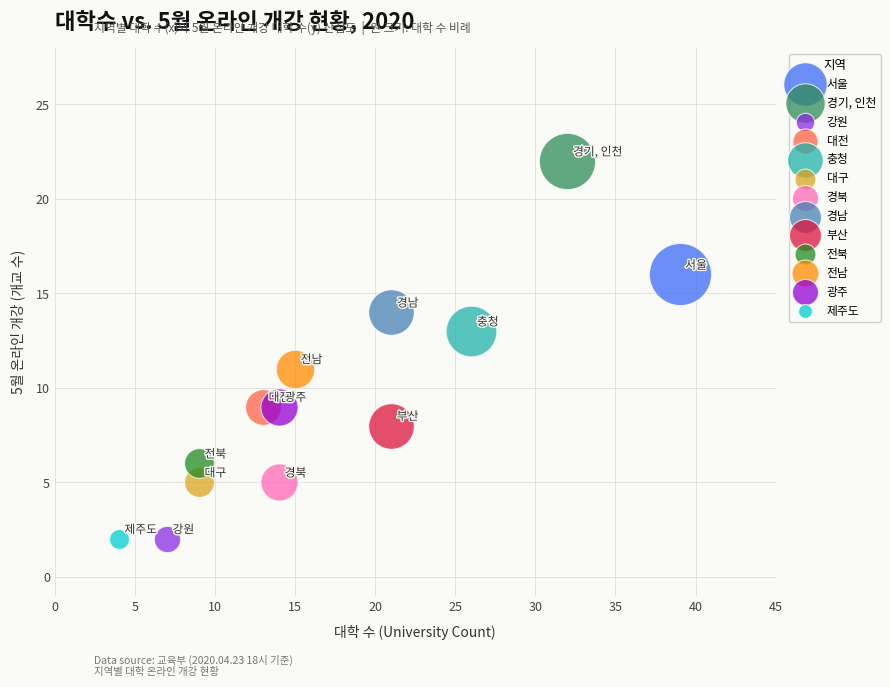

What are all the series names shown in the legend?

서울, 경기, 인천, 강원, 대전, 충청, 대구, 경북, 경남, 부산, 전북, 전남, 광주, 제주도